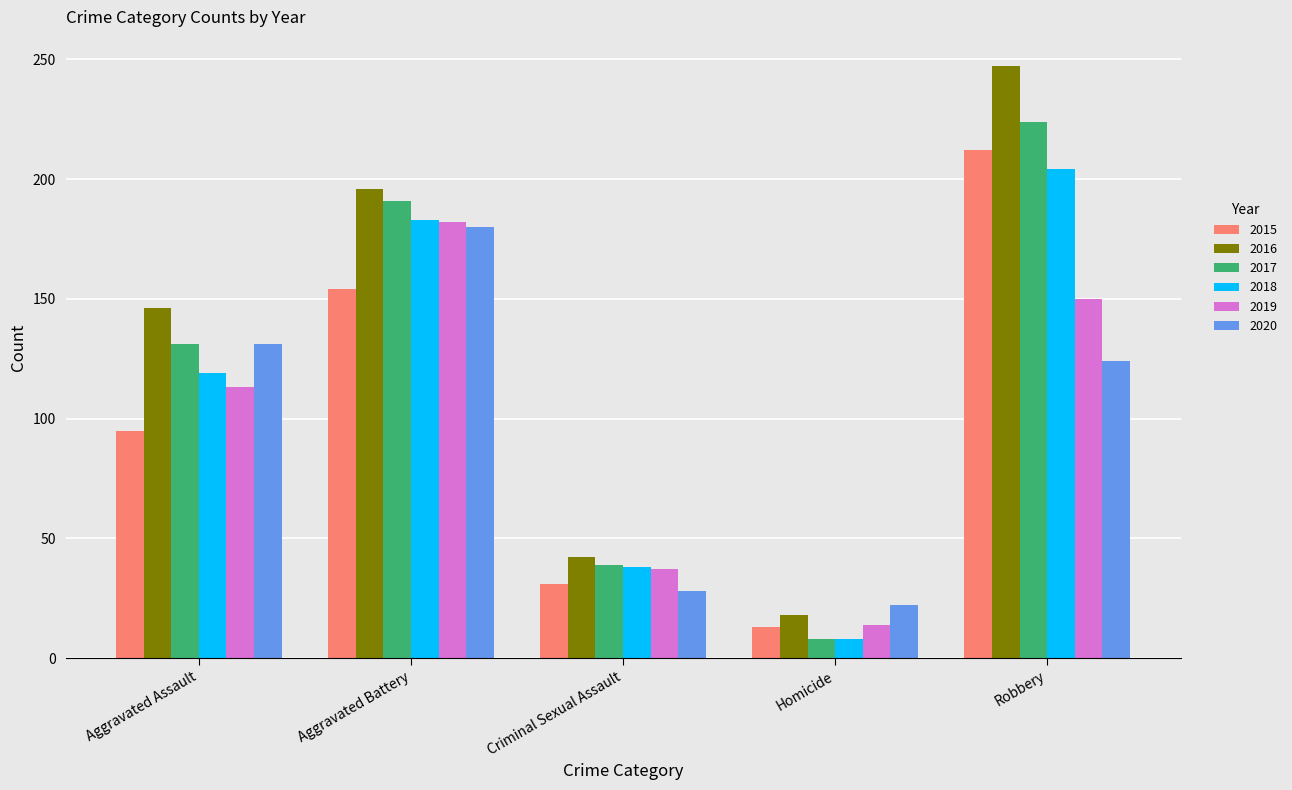

What value does the 2020 series have at Robbery, to the nearest 50?

100